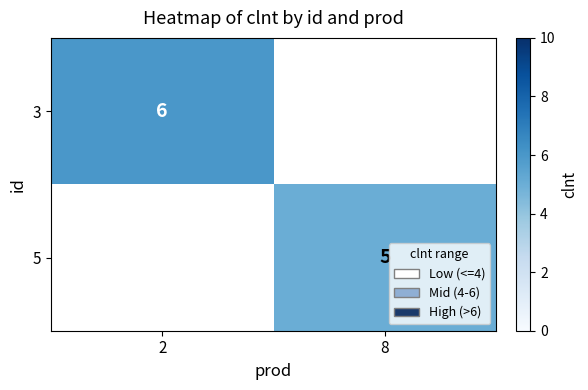

What is the minimum value shown in the chart?

5.0